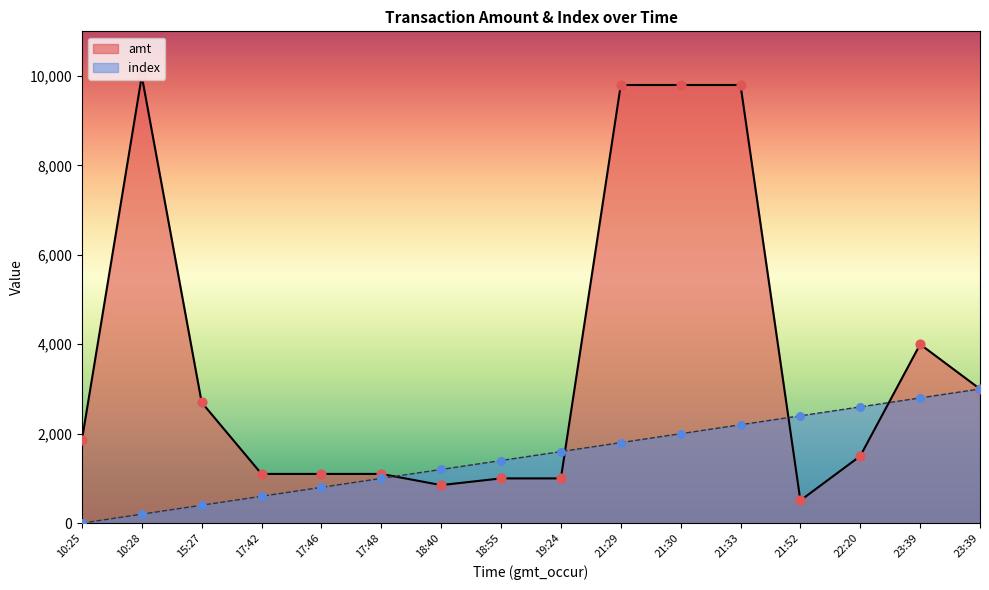

What are all the series names shown in the legend?

amt, index